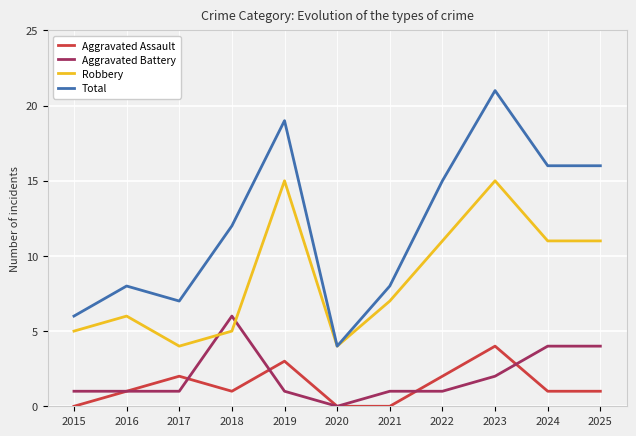

What is the greatest value displayed?

21